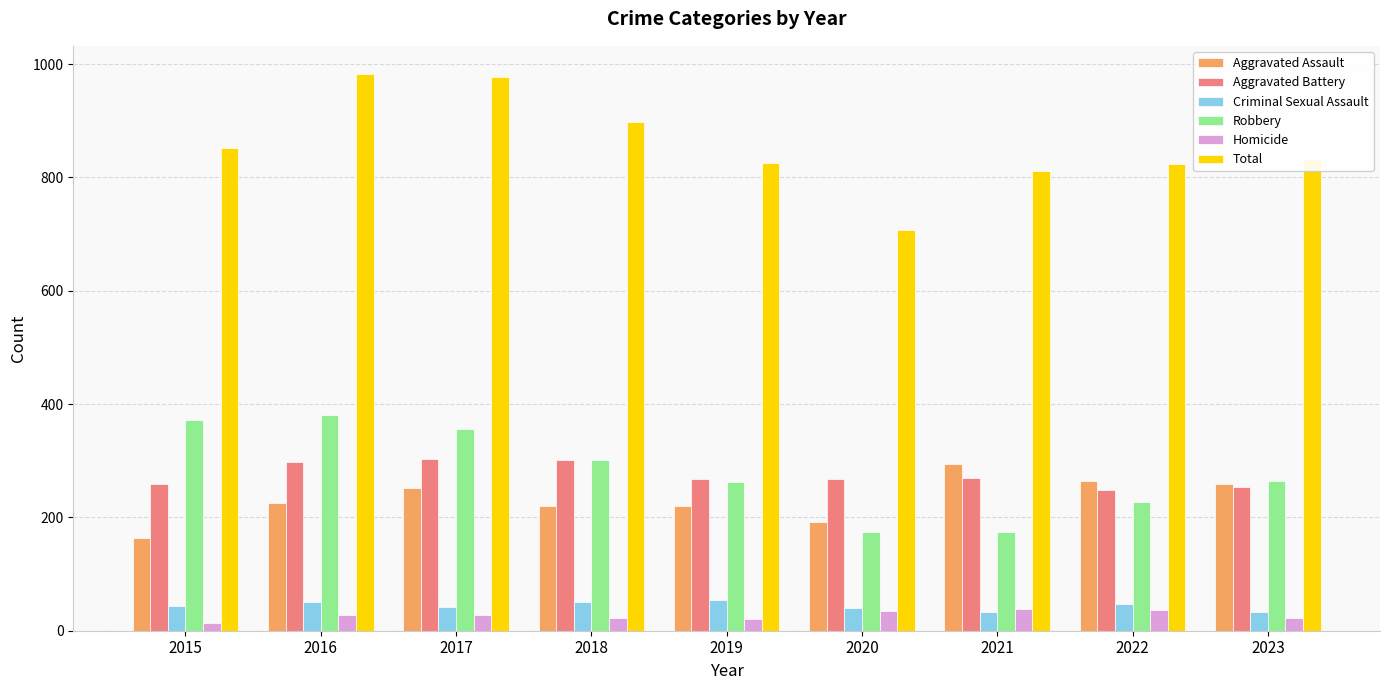

Which series has the largest range (max minus min)?

Total